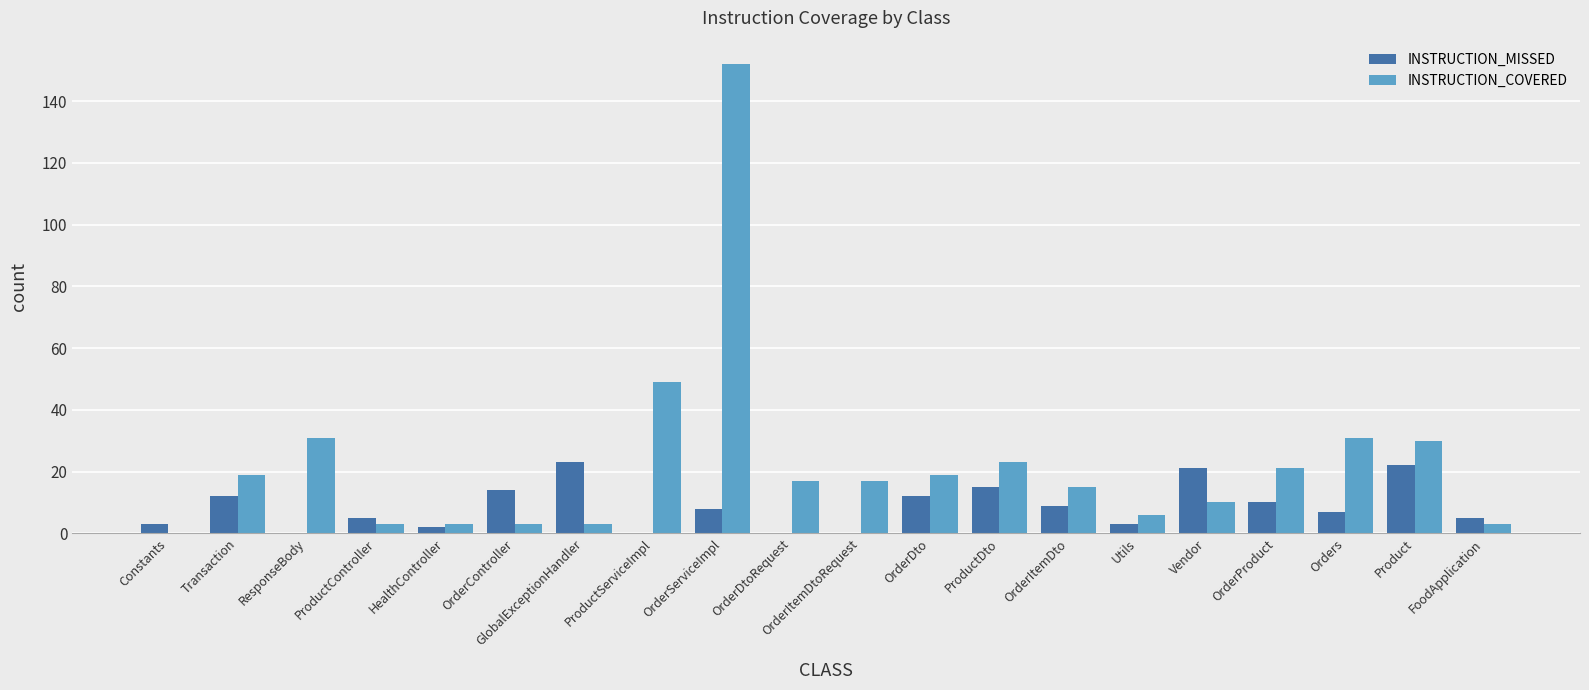

What is the total value across all series at Constants?

3